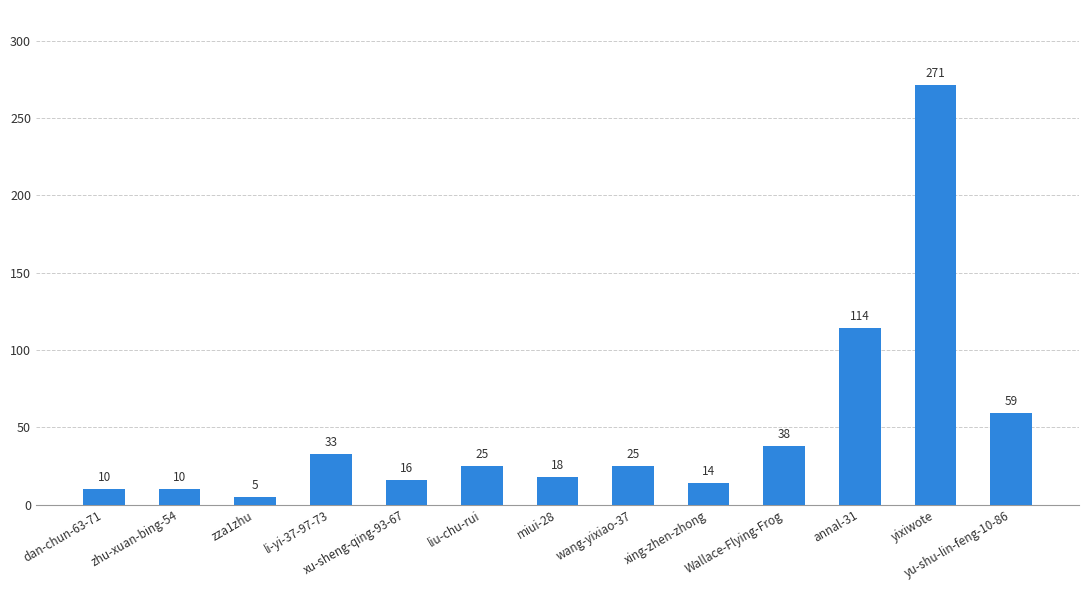

What position from the right is yu-shu-lin-feng-10-86?

1